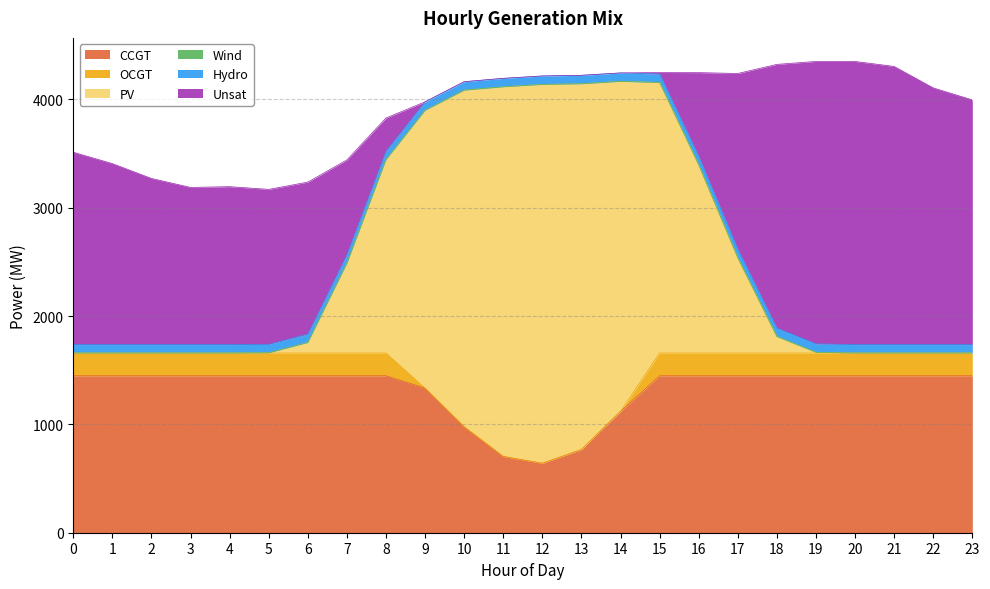

What is the sum of all PV values?

26996